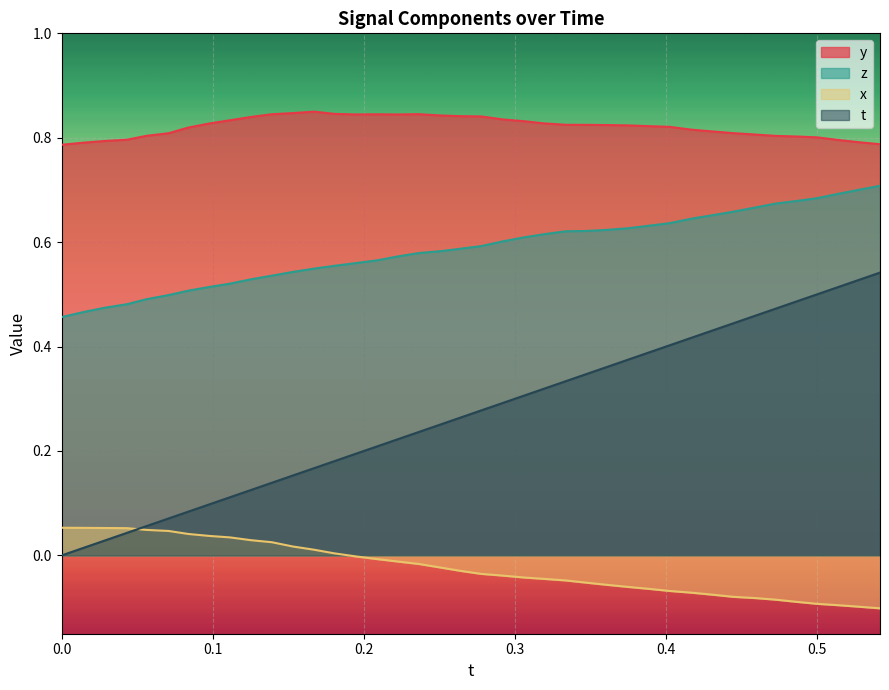

List the series in order of their overall mean, lowest first.

x, t, z, y